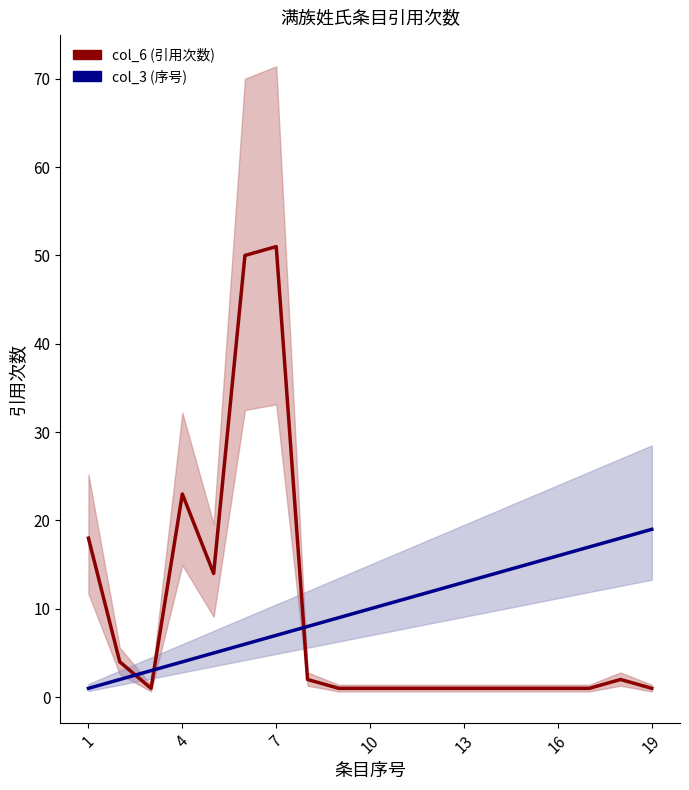

How many intersections are there between col_3 and col_6?

3